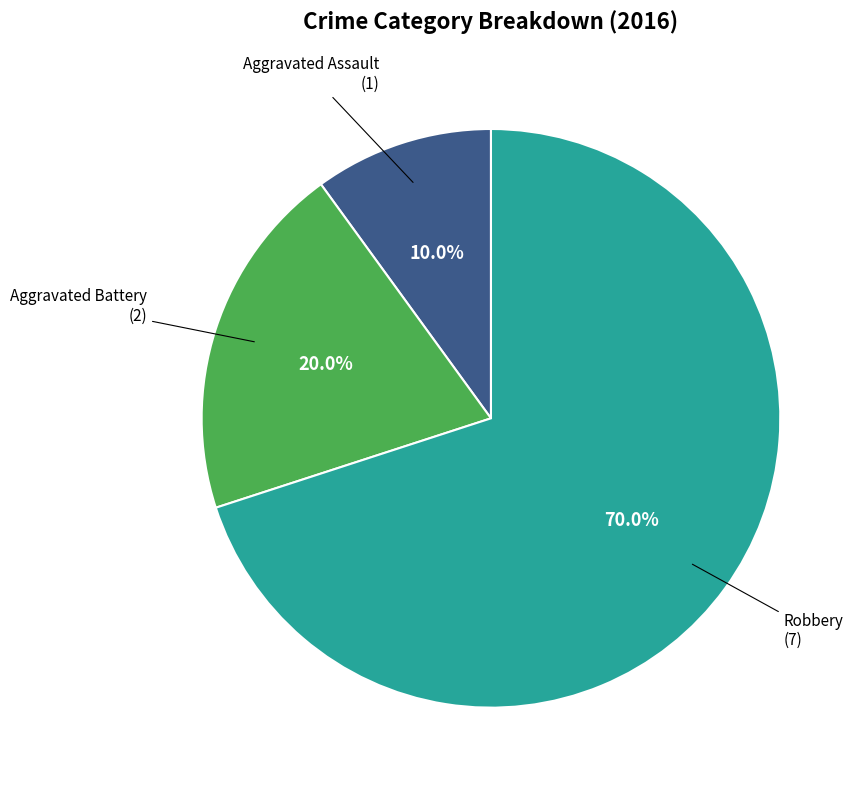

Does any single category account for the majority?

Yes